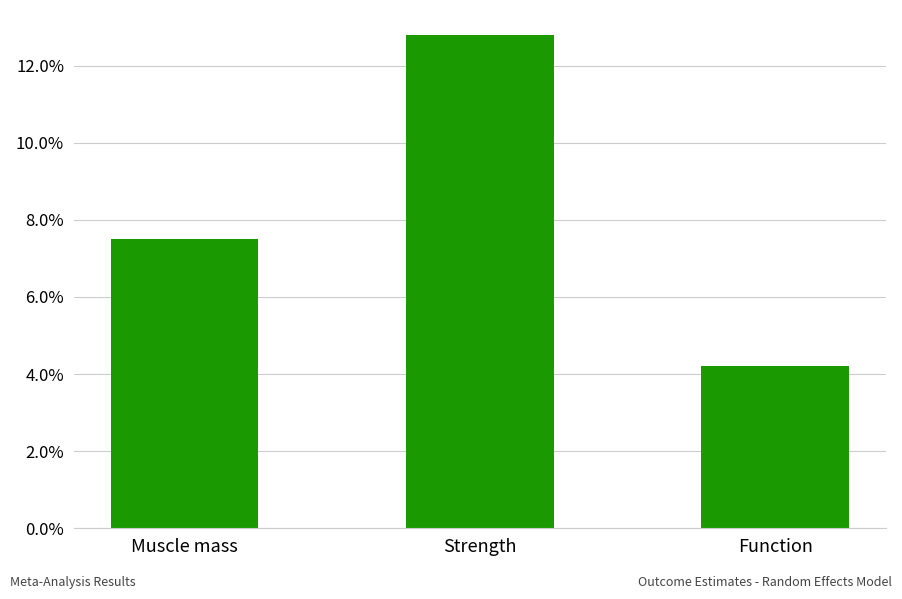

True or false: the data shows 0.1 at Muscle mass.

True